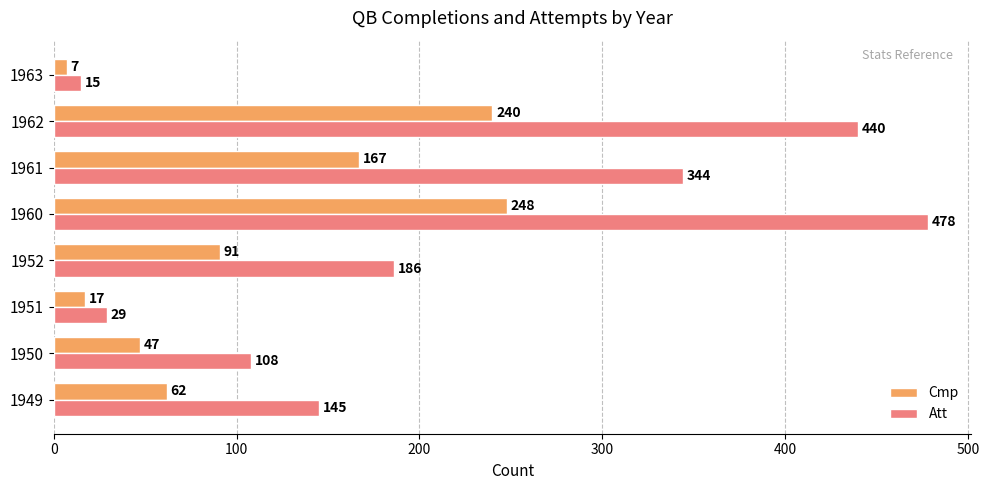

Which series has the largest range (max minus min)?

Att